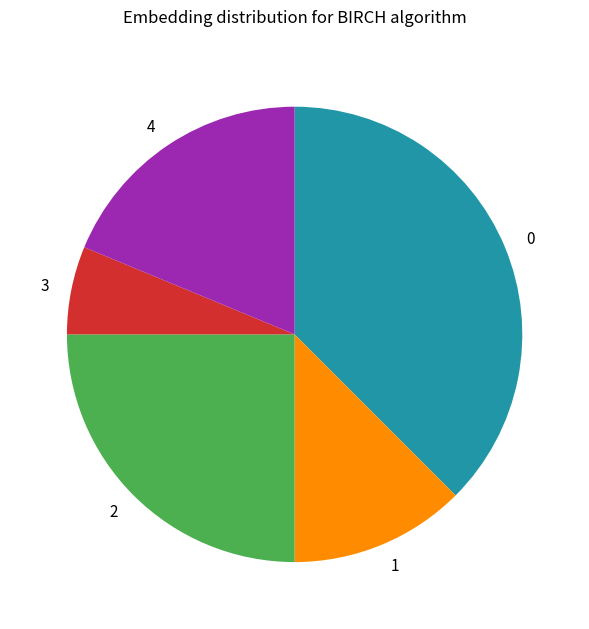

Approximately how many times larger is the value at 4 compared to 1?

1.5